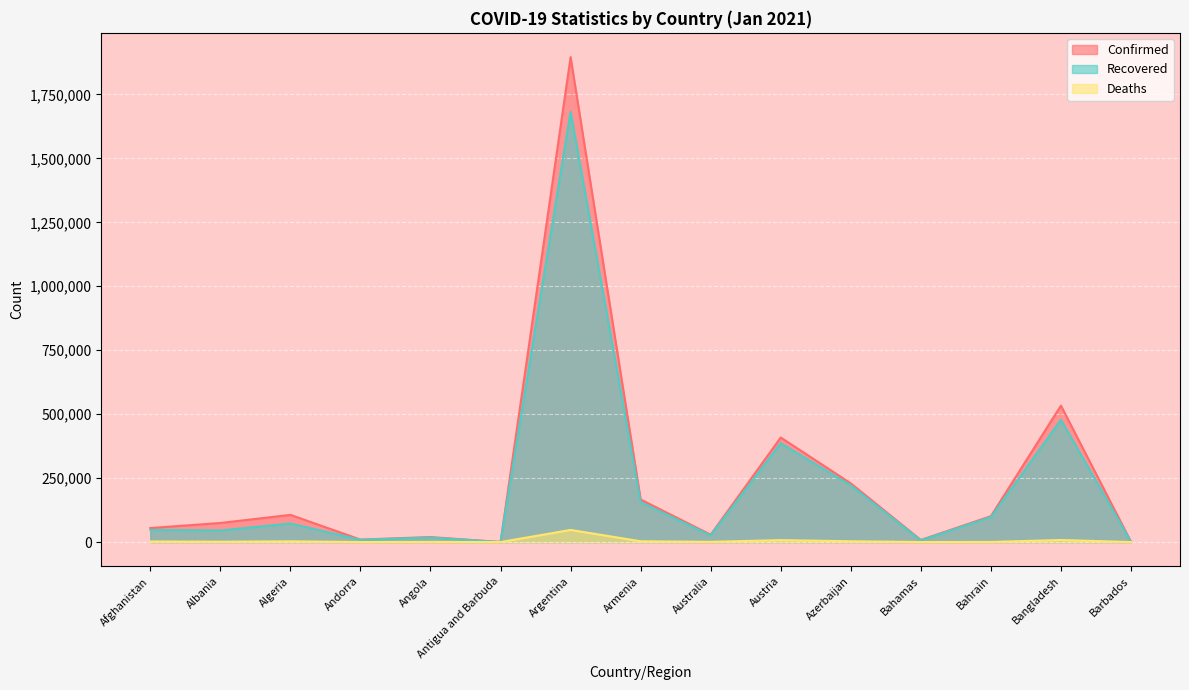

How many values in the Recovered series are below 47549?

7